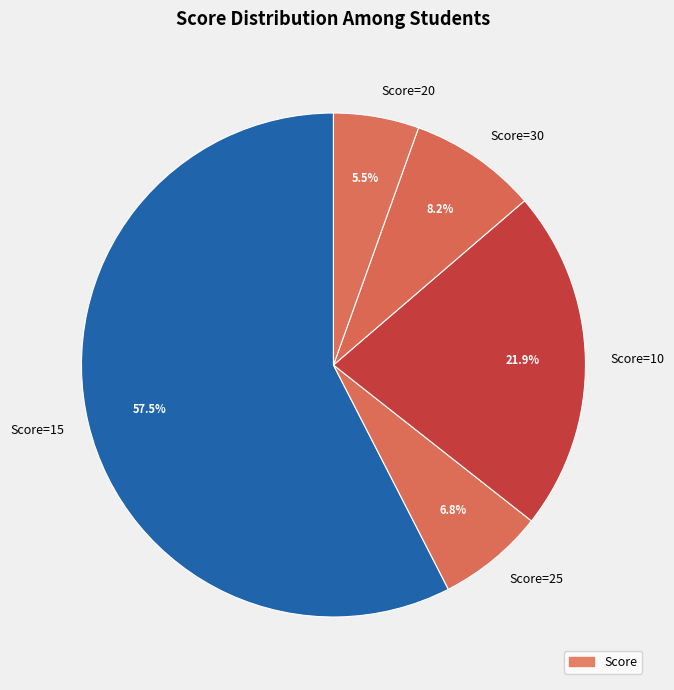

Rank the categories by value from lowest to highest.

Score=20, Score=25, Score=30, Score=10, Score=15